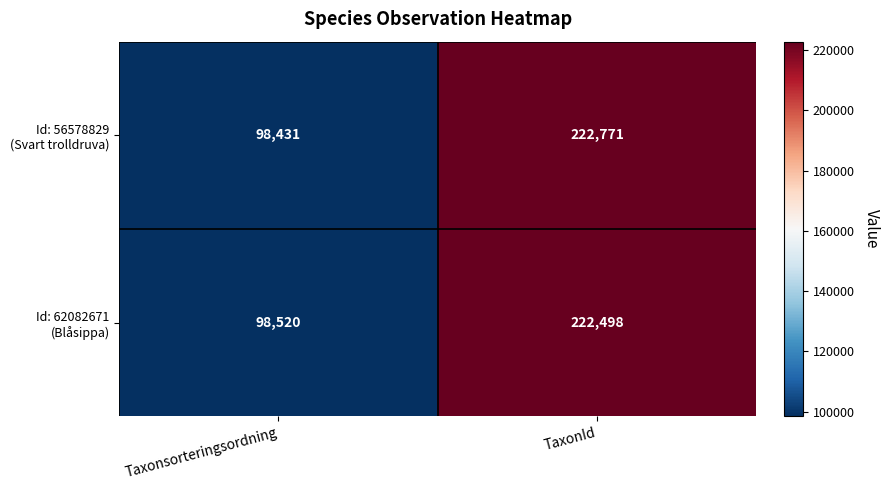

At which category does the chart reach its minimum across all series?

Taxonsorteringsordning